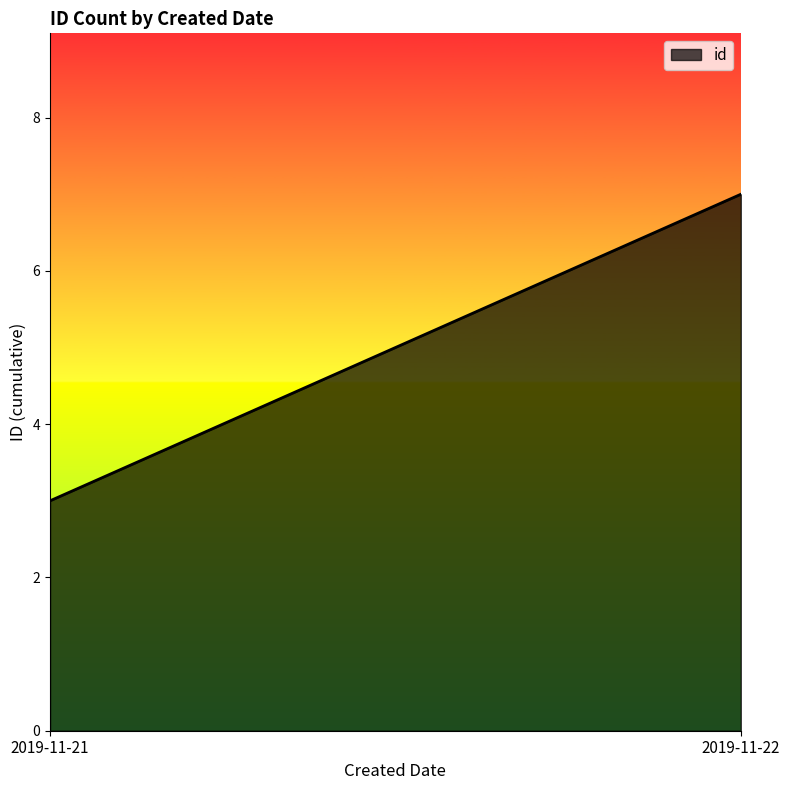

What is the smallest value displayed?

3.0